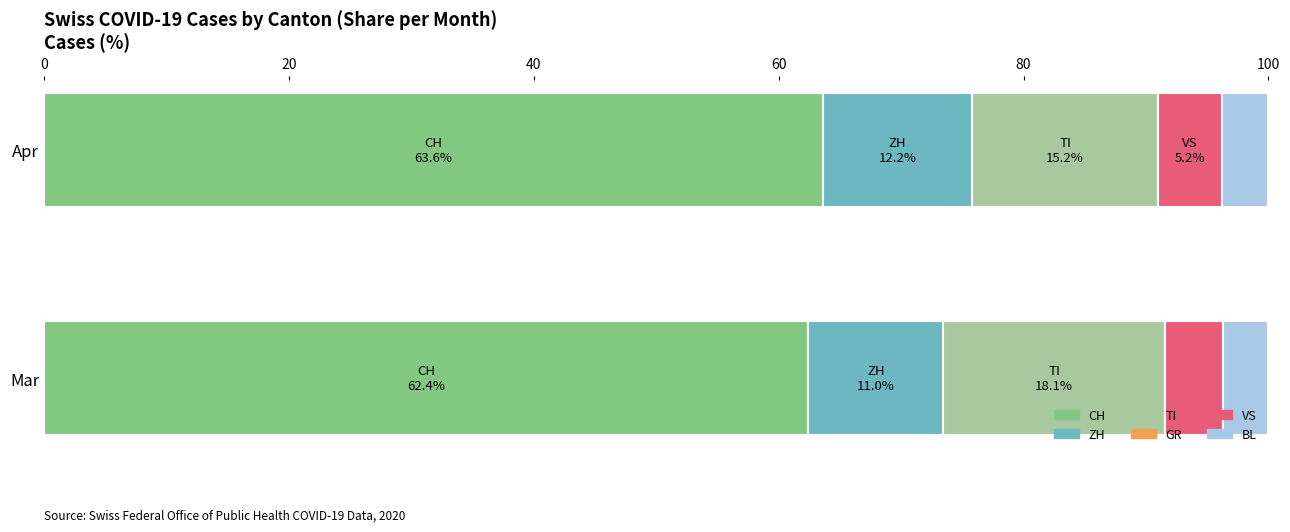

What is the highest value of the CH series?

63.6